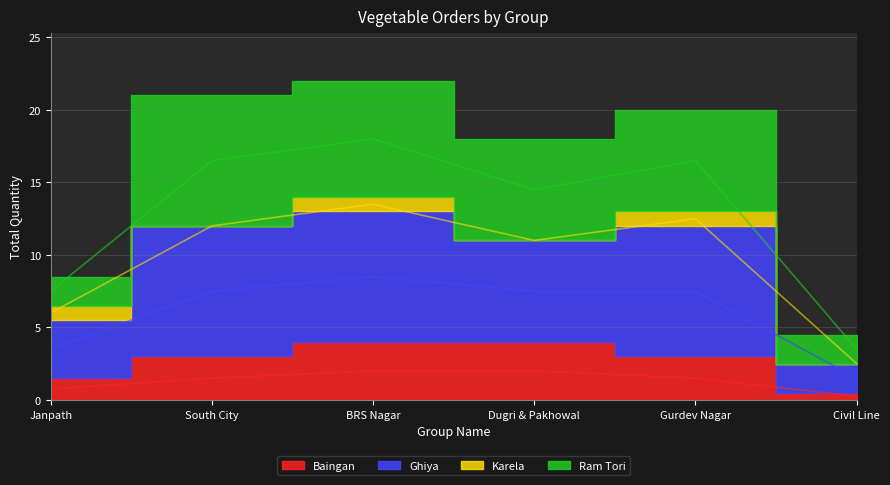

What is the total value across all series at Janpath?

8.2